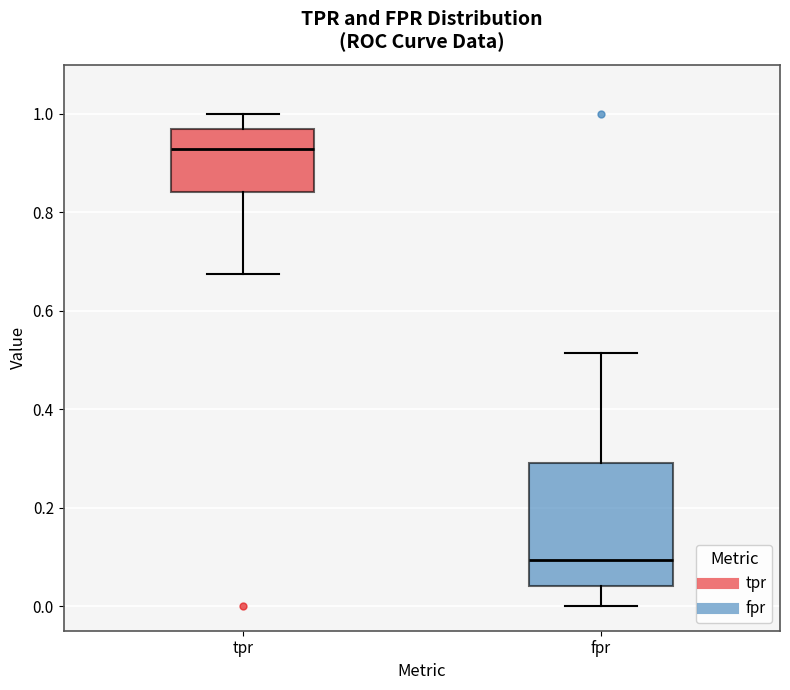

Comparing the boxes themselves (not the whiskers), which one is the tallest?

fpr